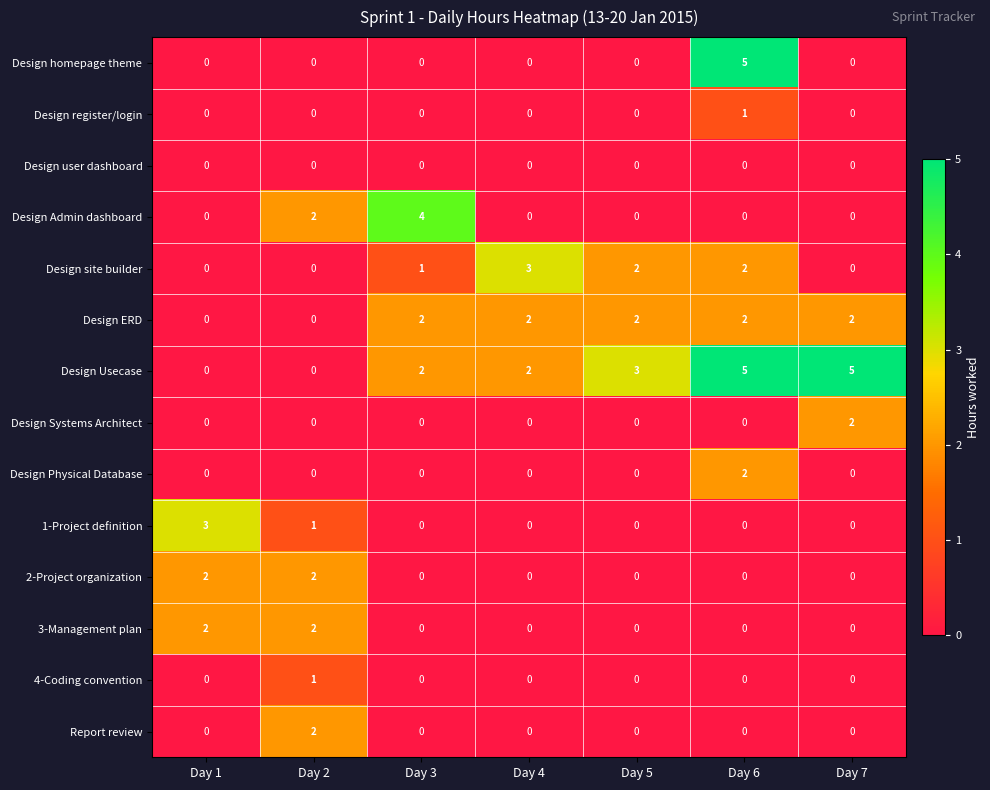

True or false: Design register/login has a value of 1 at Day 1.

False